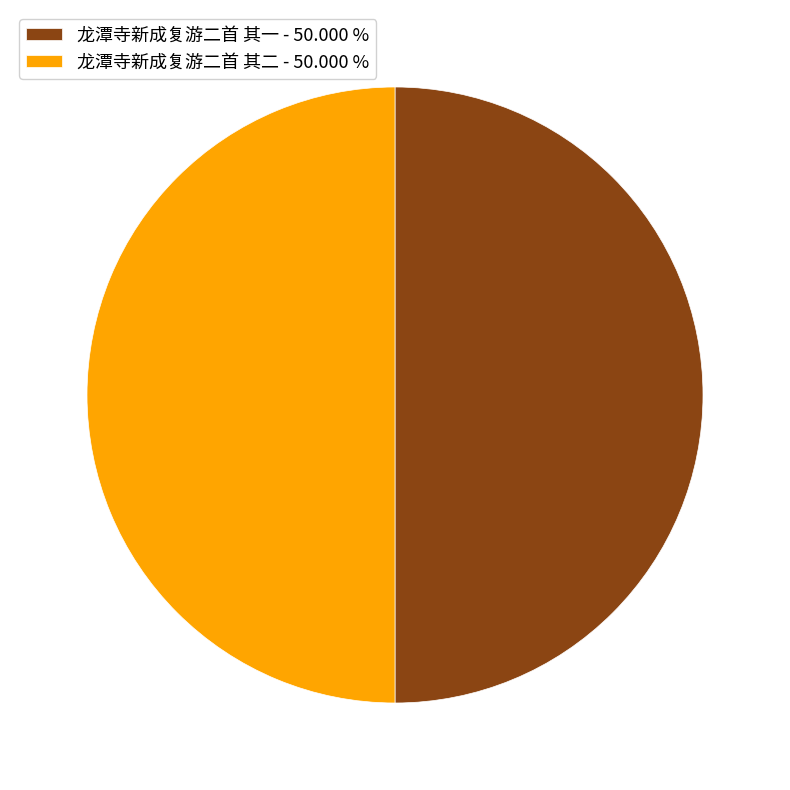

Do 龙潭寺新成复游二首 其二 - 50.000 % and 龙潭寺新成复游二首 其一 - 50.000 % together represent more than half of the pie?

Yes